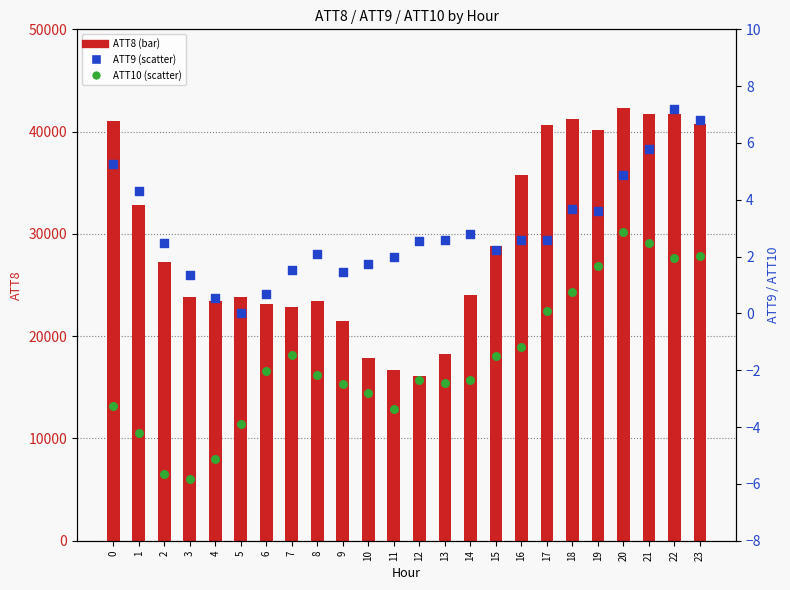

At which category is the sum across all series the highest?

20